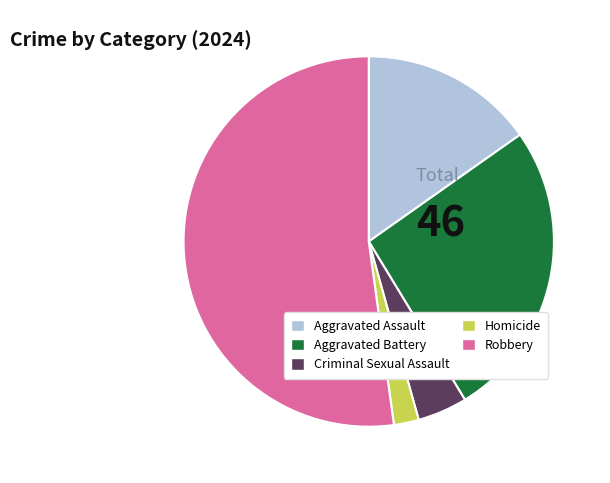

How many segments does this pie chart have?

5